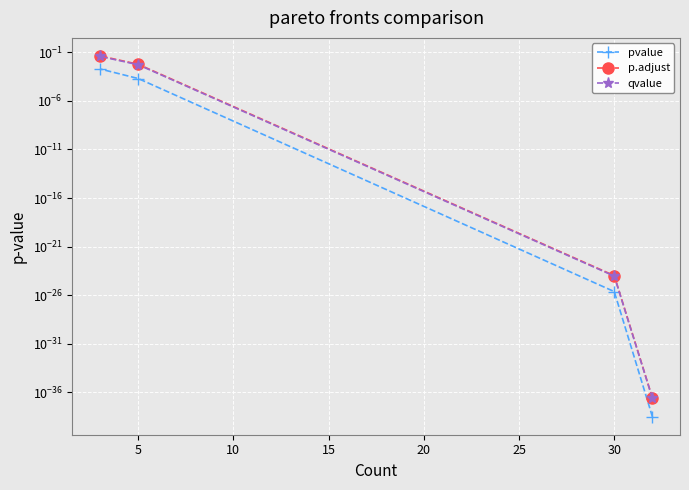

Is this an area chart (filled region under the line)?

No